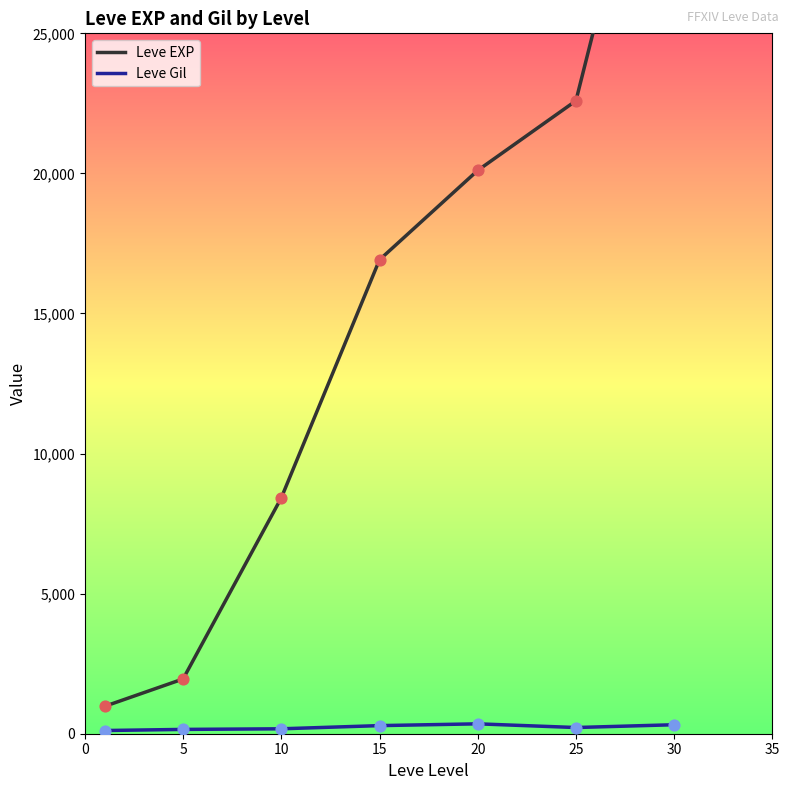

Which series has the largest total across all categories?

Leve EXP